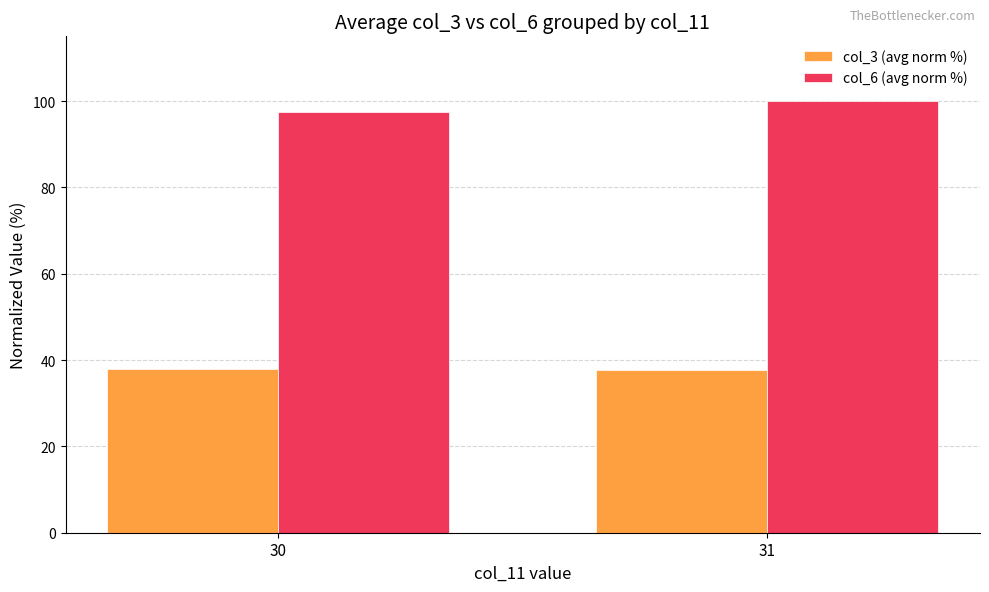

Are the bars grouped side by side (vs. stacked)?

Yes